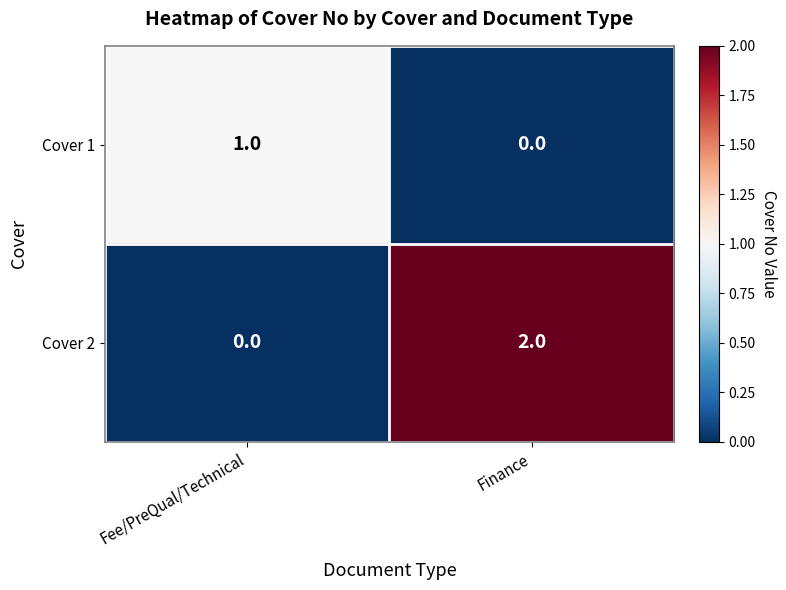

What is the greatest value displayed?

2